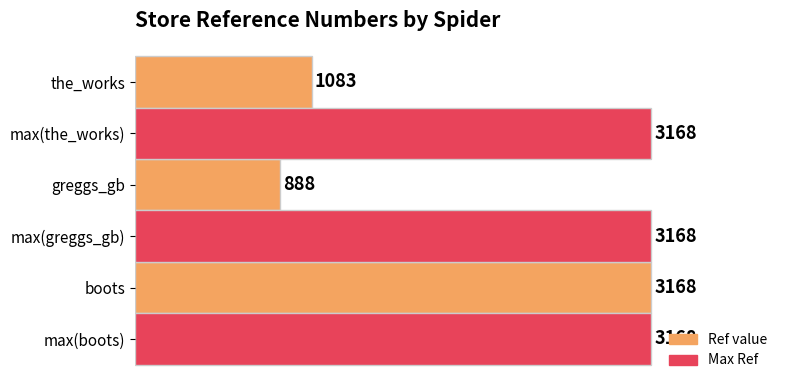

What is the spread (max minus min) of values at the_works?

2085